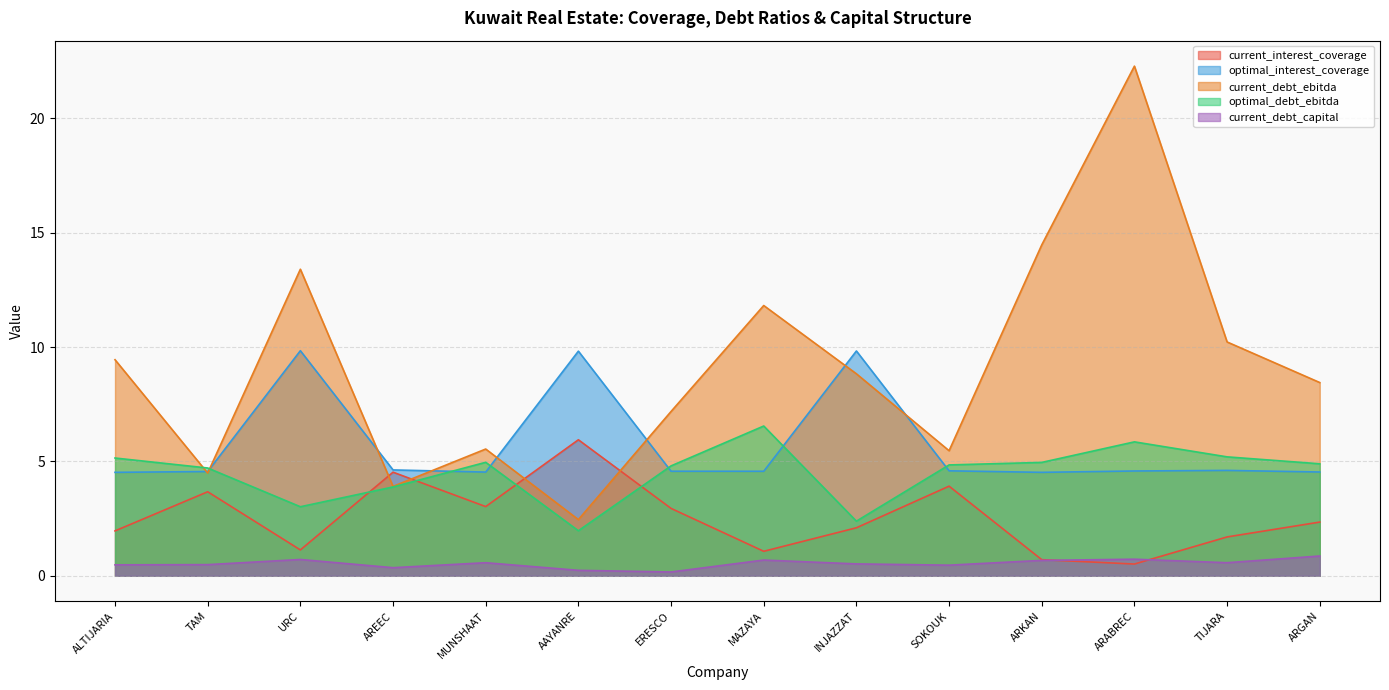

True or false: current_interest_coverage has more than 1 interior local peaks.

True